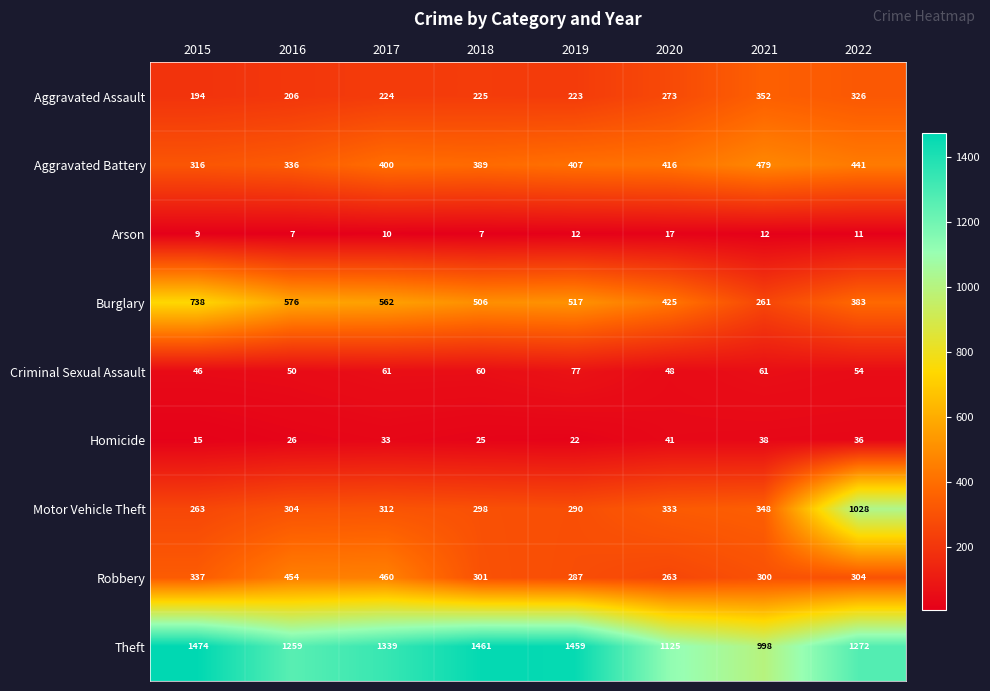

At which category is the sum across all series the highest?

2022